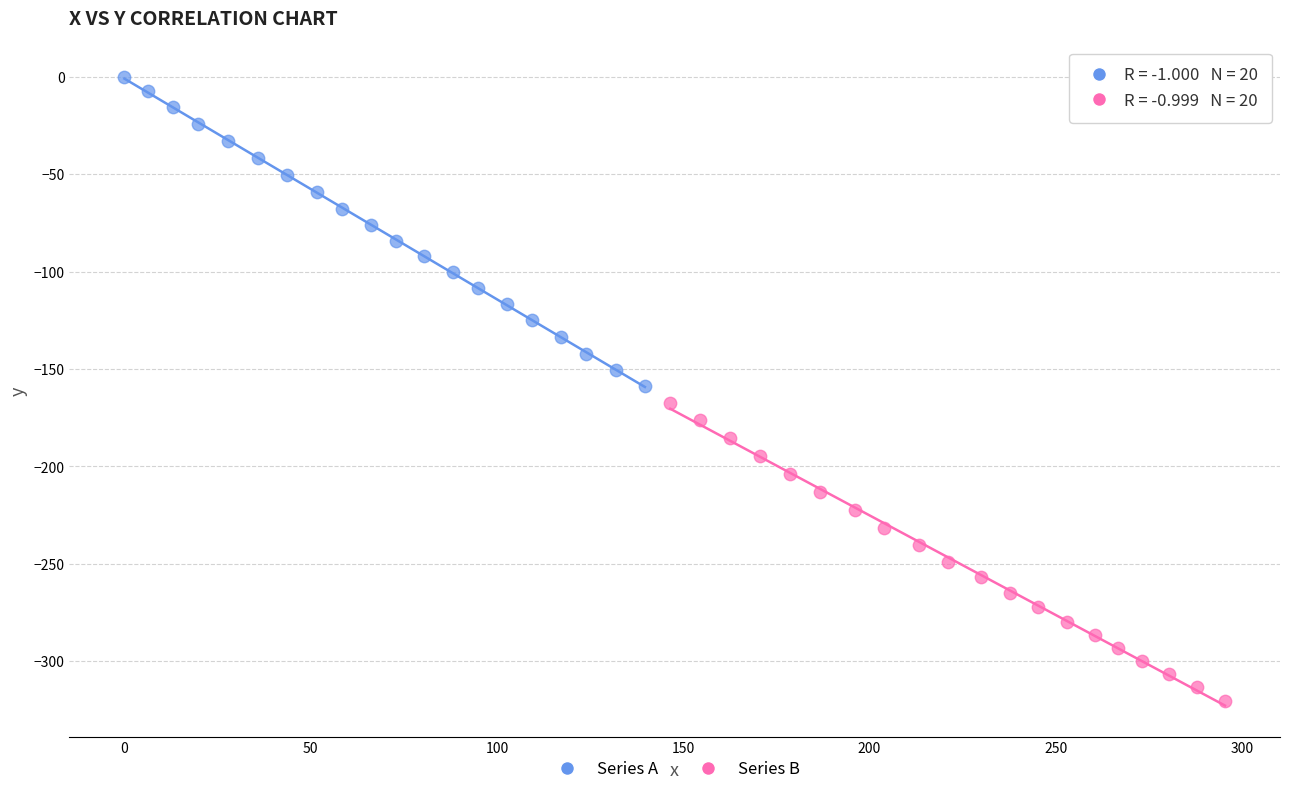

Which series contains the lowest Y value?

Series B